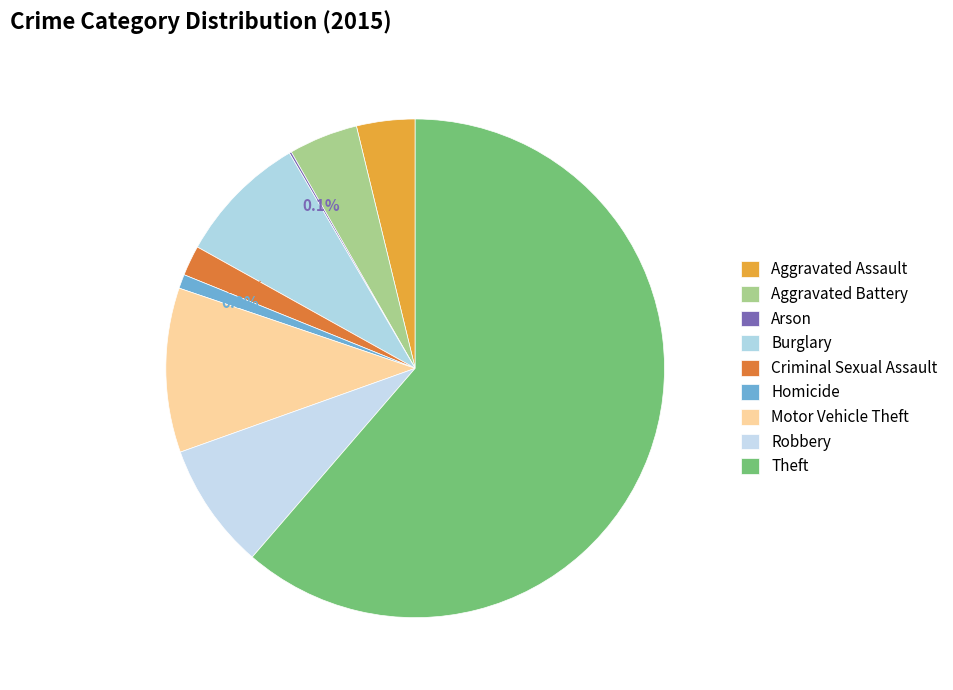

True or false: Theft accounts for 61% of the total.

True